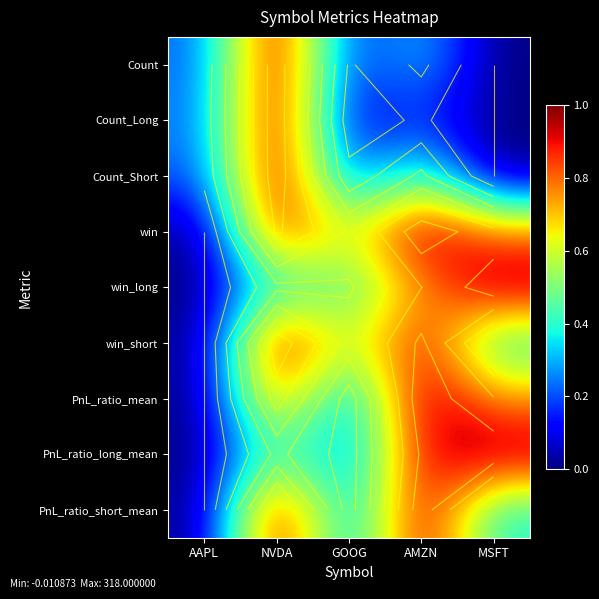

How many data points does each series have?

5